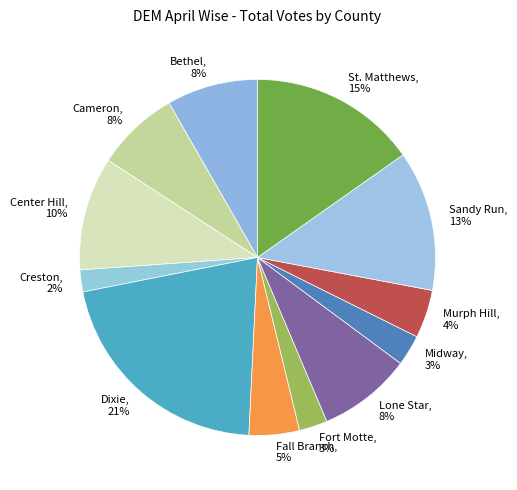

What is the largest slice in the pie chart?

Dixie